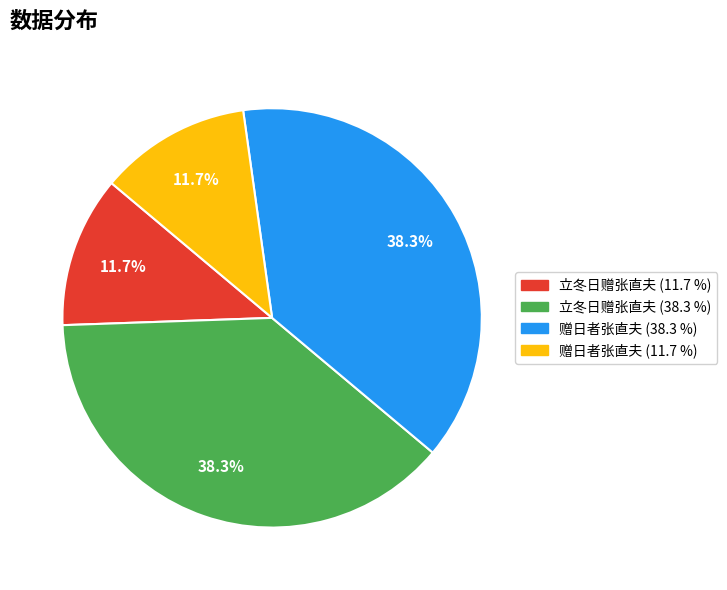

Is there any slice that represents more than half of the pie?

No